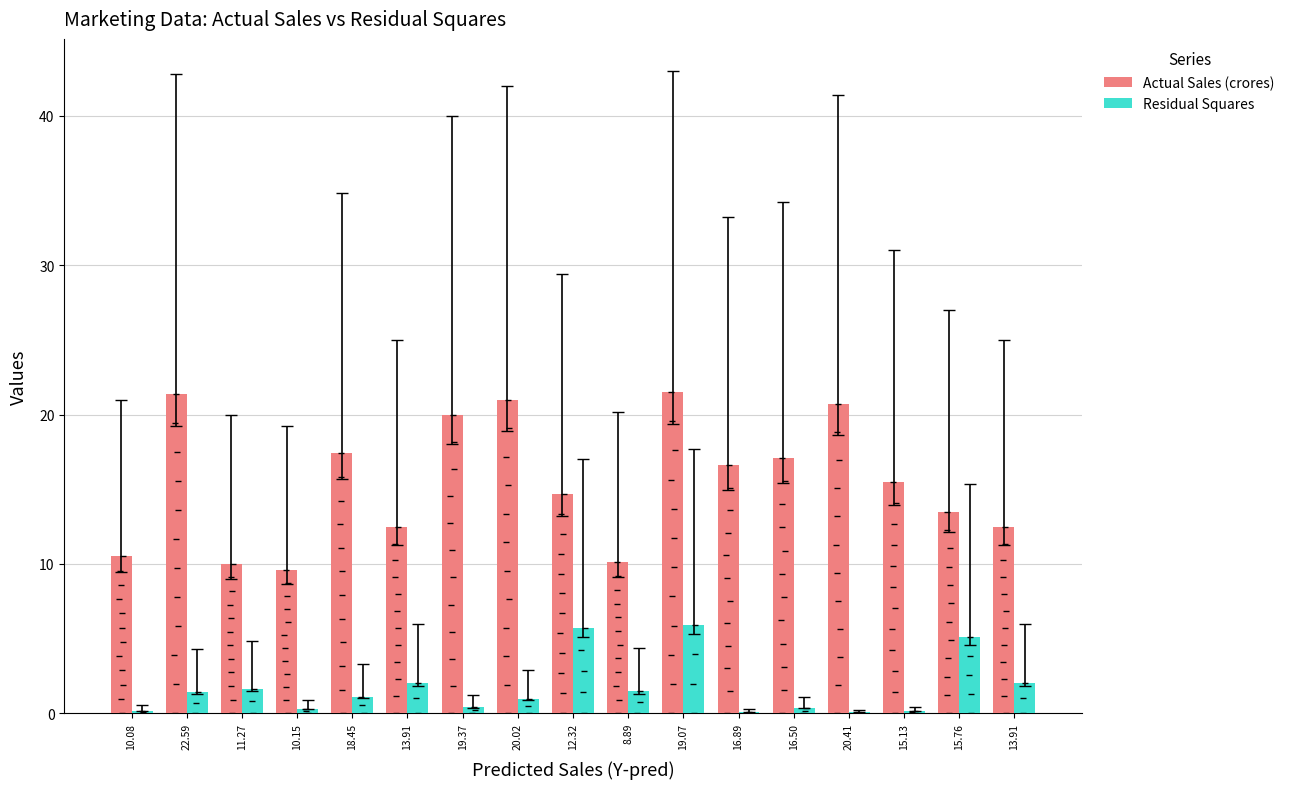

Which series changed the most between 11.27 and 12.32?

Actual Sales (crores)